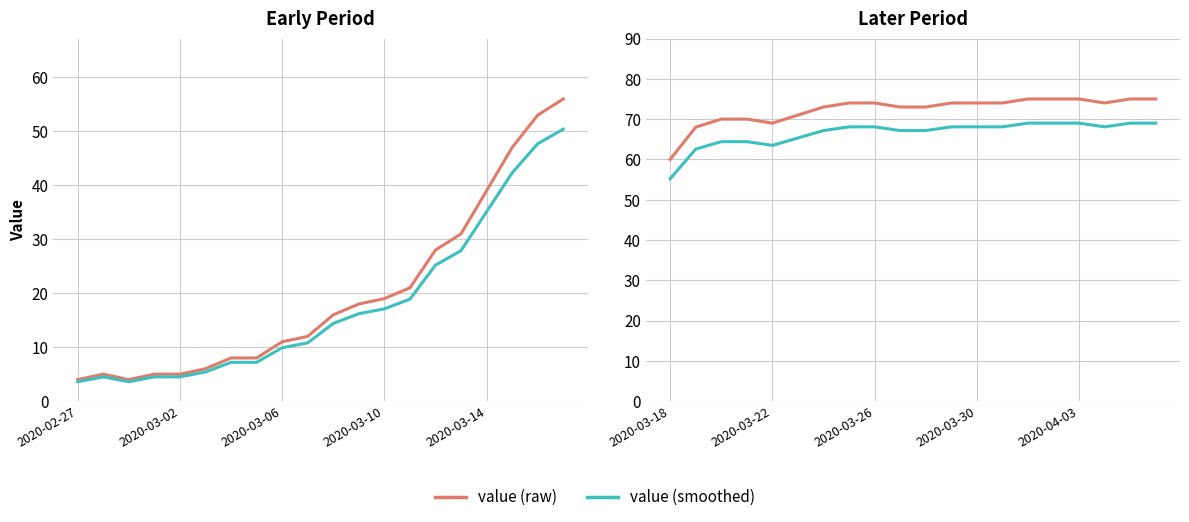

How many data points in value (smoothed) are above 68?

11